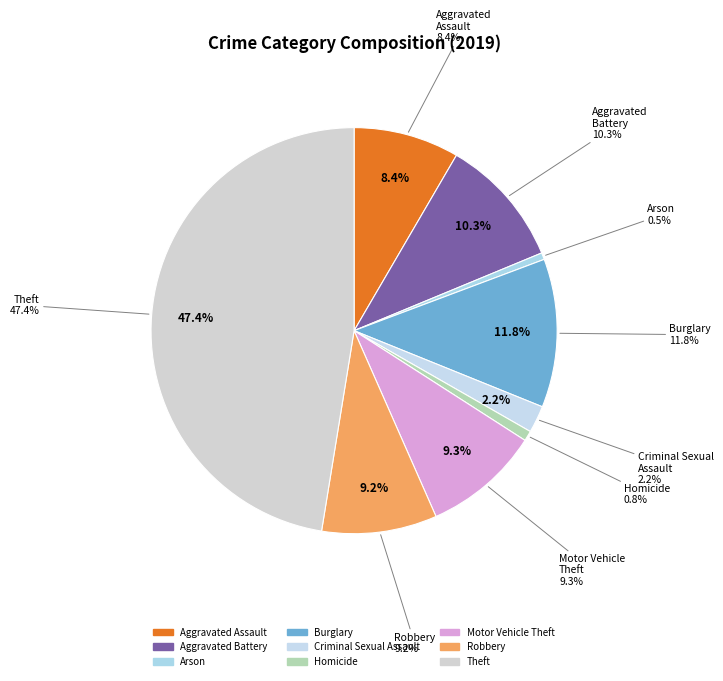

How many segments does this pie chart have?

9